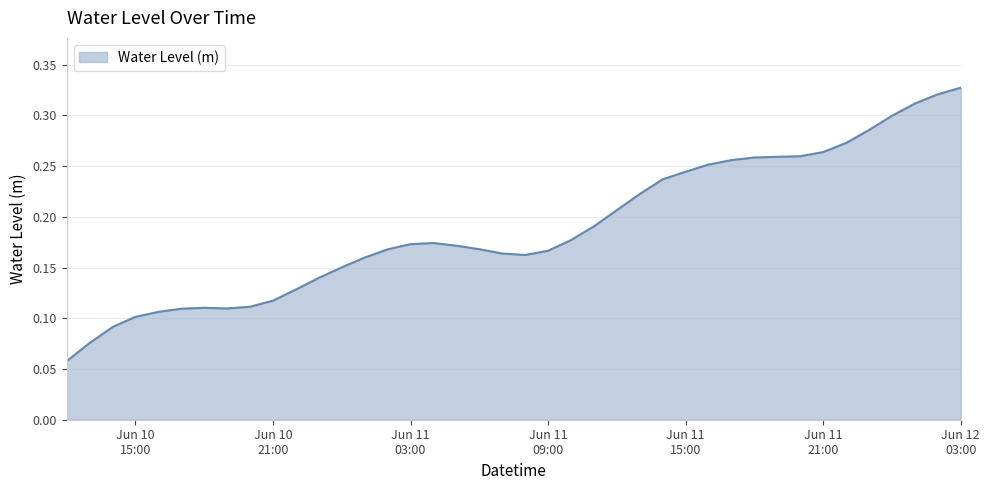

How many lines are shown in the chart?

1